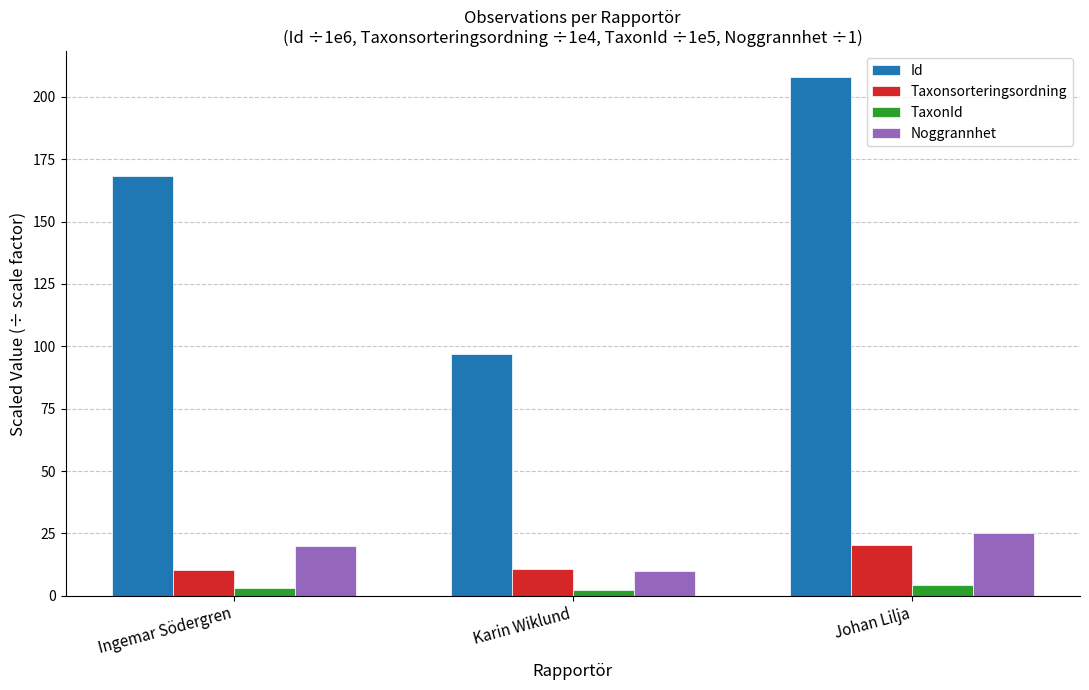

Which category has the highest value across all series?

Johan Lilja